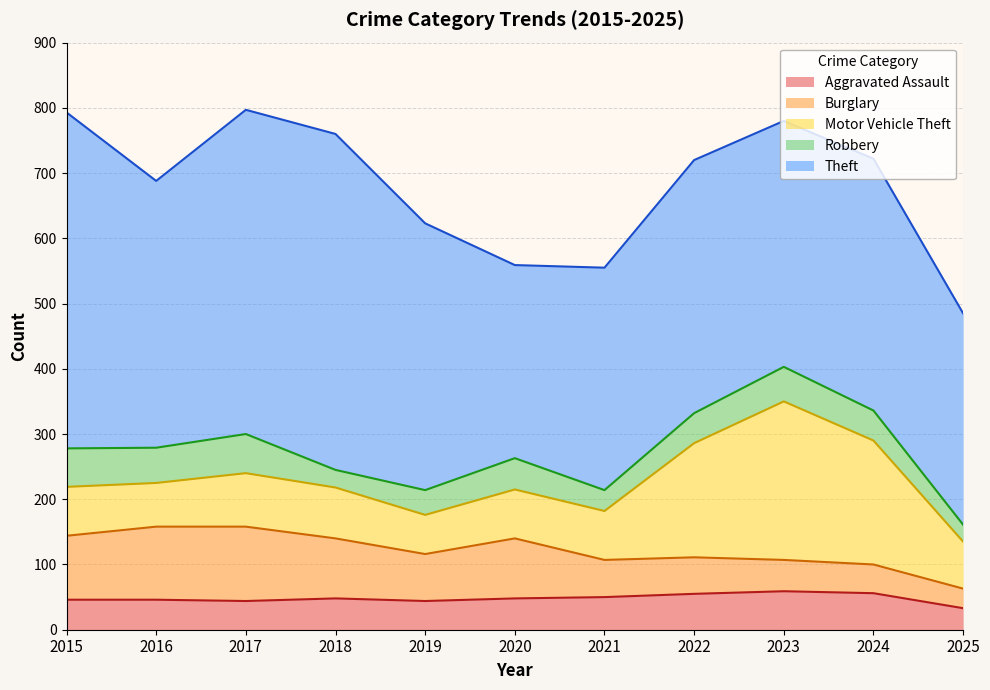

How many lines are shown in the chart?

5